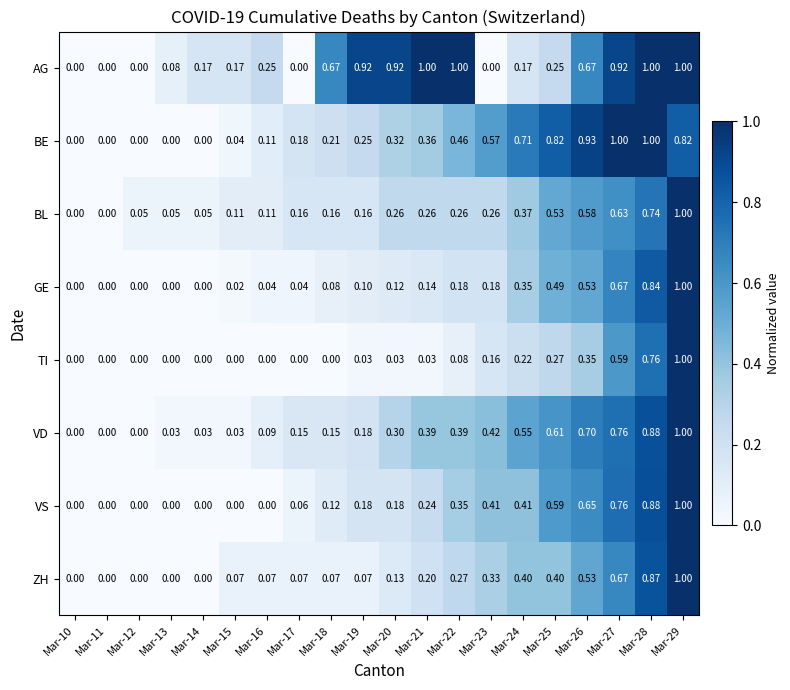

What is the difference between the highest and lowest values at Mar-13?

0.1